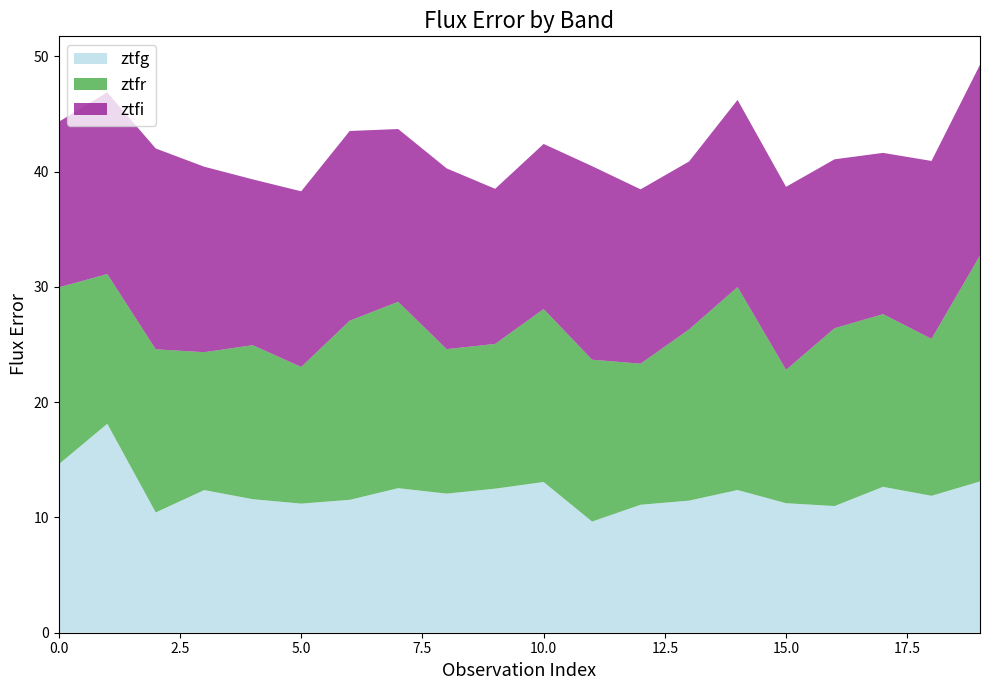

Reading right to left, what are all the values shown in this chart?

ztfg: 13.1	11.9	12.7	11.0	11.2	12.4	11.5	11.1	9.6	13.1	12.5	12.1	12.5	11.5	11.2	11.6	12.4	10.4	18.1	14.6
ztfr: 19.6	13.6	15.0	15.4	11.6	17.6	14.8	12.2	14.0	15.0	12.6	12.5	16.2	15.5	11.9	13.4	12.0	14.1	13.0	15.3
ztfi: 16.5	15.4	14.0	14.7	15.9	16.2	14.6	15.1	16.8	14.3	13.5	15.7	15.0	16.5	15.2	14.4	16.1	17.4	15.8	14.4